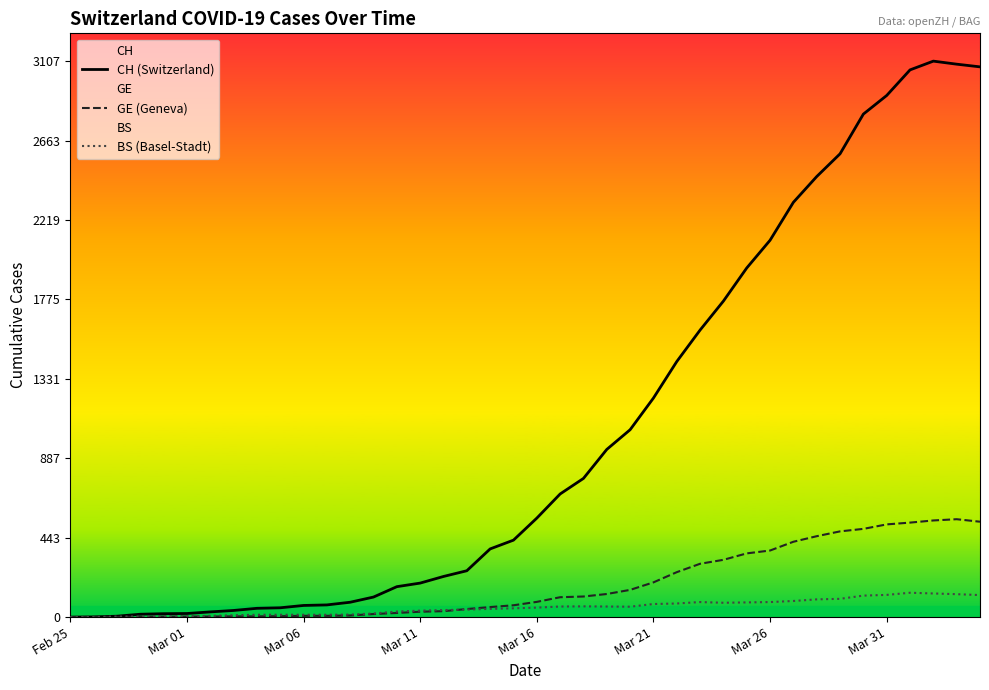

In BS (Basel-Stadt), how many points are lower than both neighbors (excluding endpoints)?

2